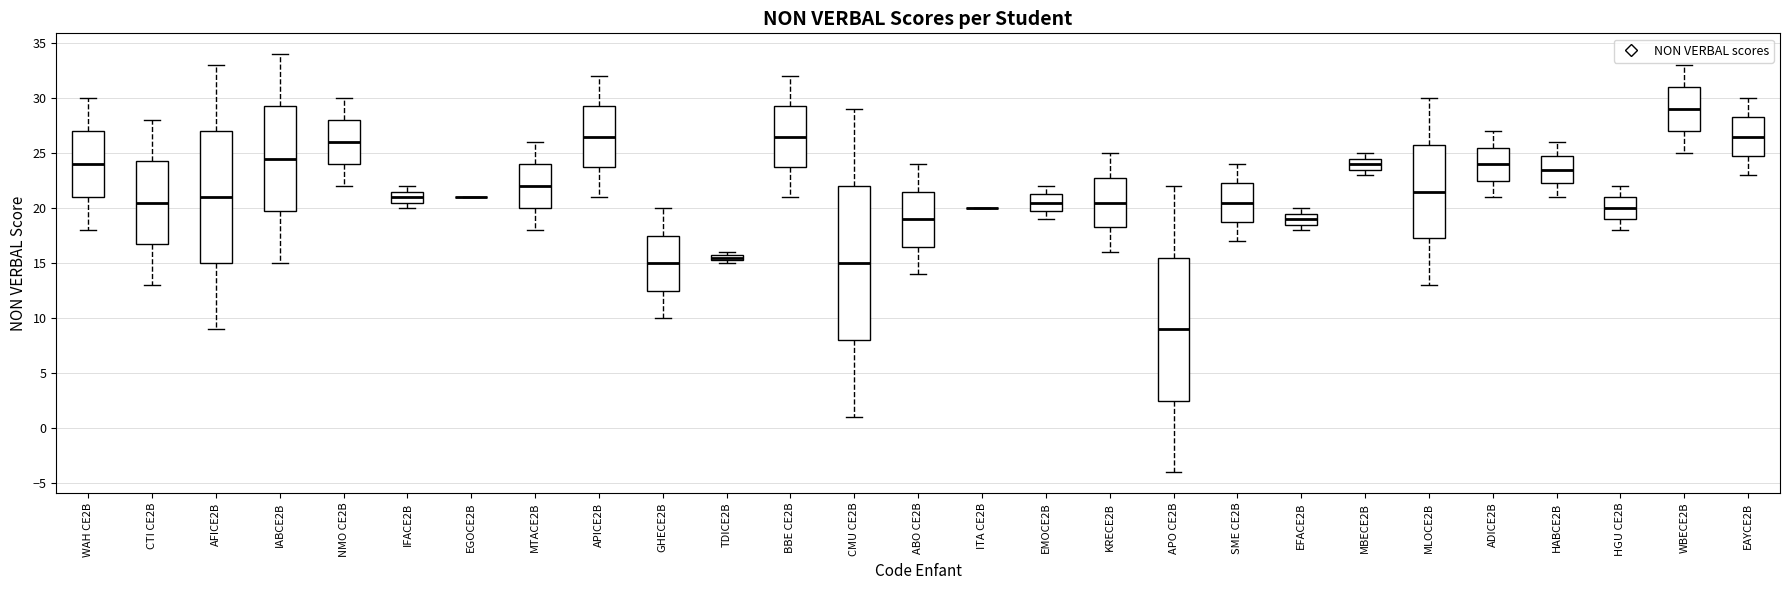

Comparing the boxes themselves (not the whiskers), which one is the tallest?

CMU CE2B